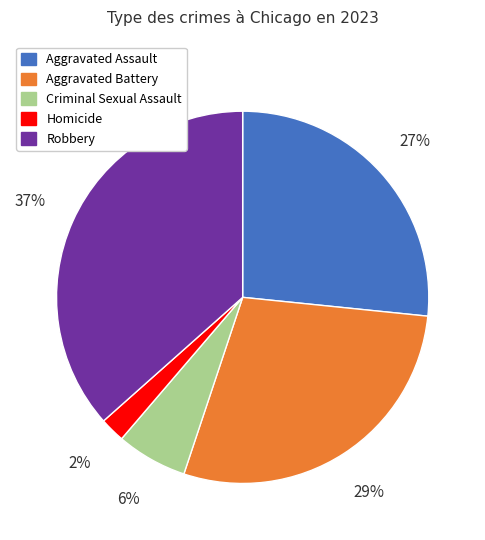

Between Aggravated Battery and Robbery, which is larger?

Robbery